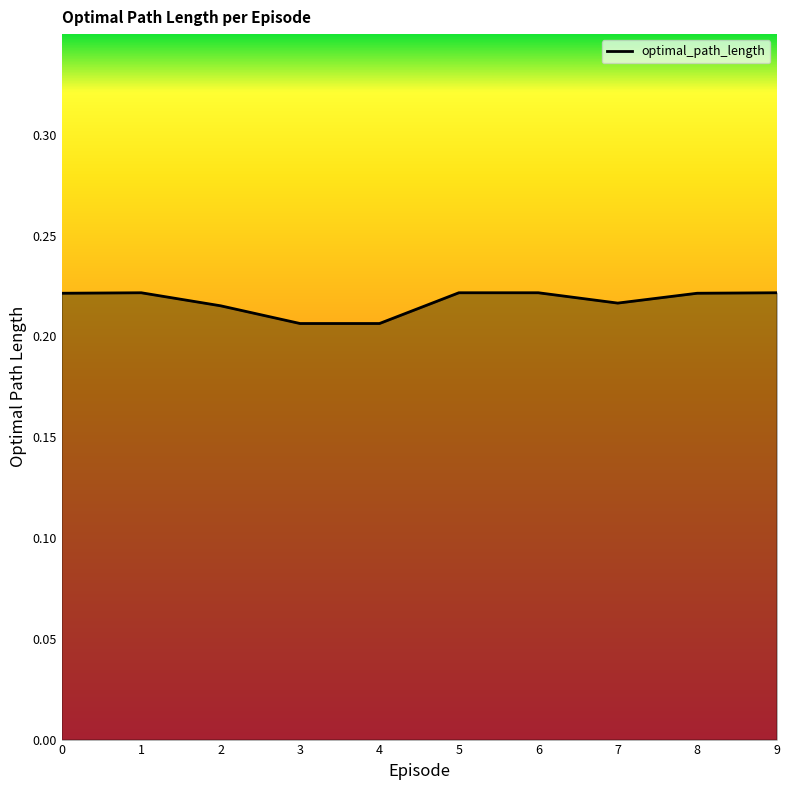

Between 4 and 7, which is larger?

7